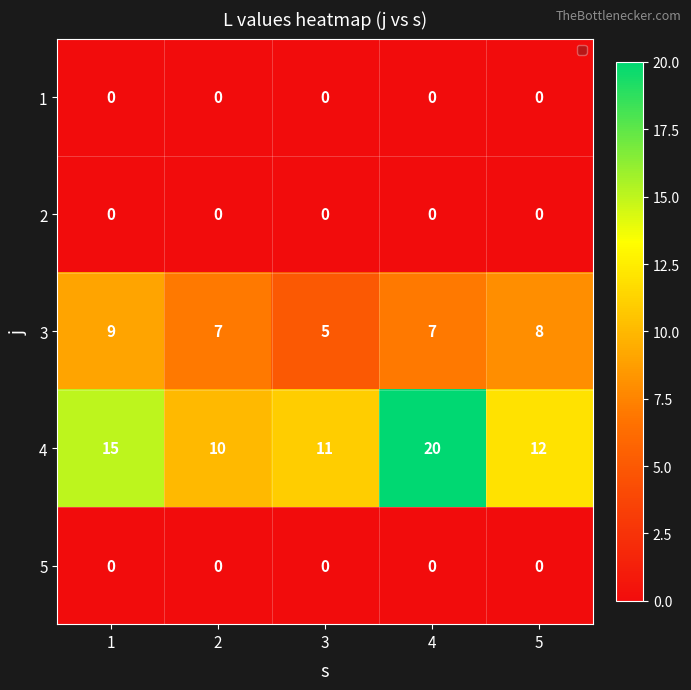

The 5 series shows 0 at 2. True or false?

True